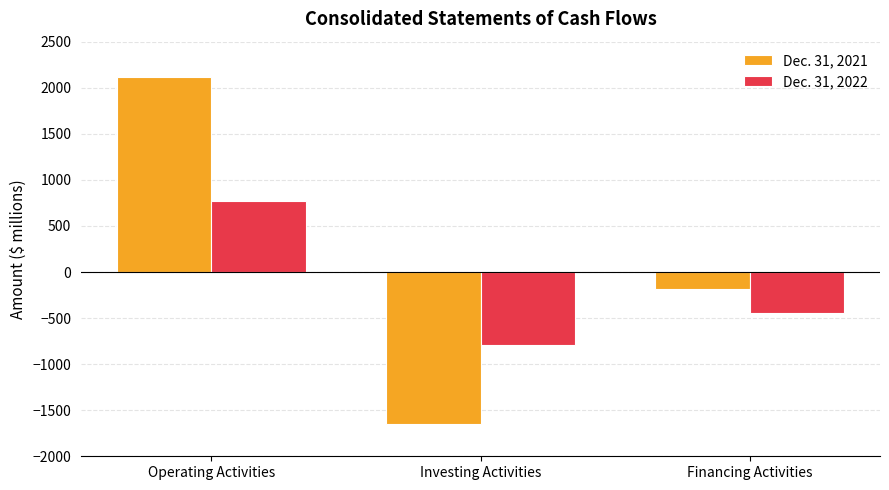

Is the value of Dec. 31, 2022 at Investing Activities greater than the value of Dec. 31, 2021 at Financing Activities?

No